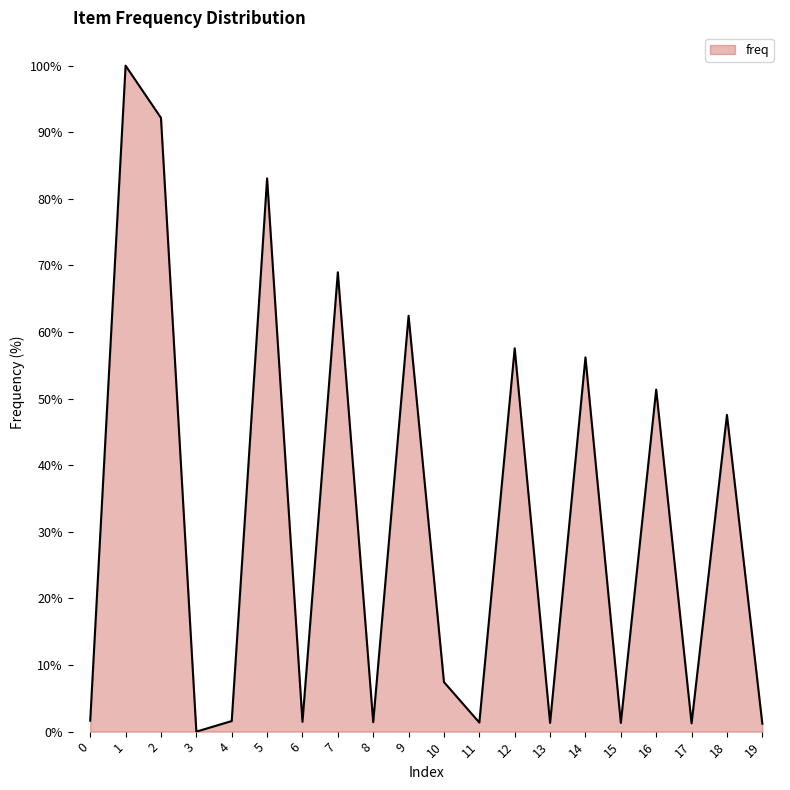

How many interior local valleys (lower than both neighbors) does the data have?

7